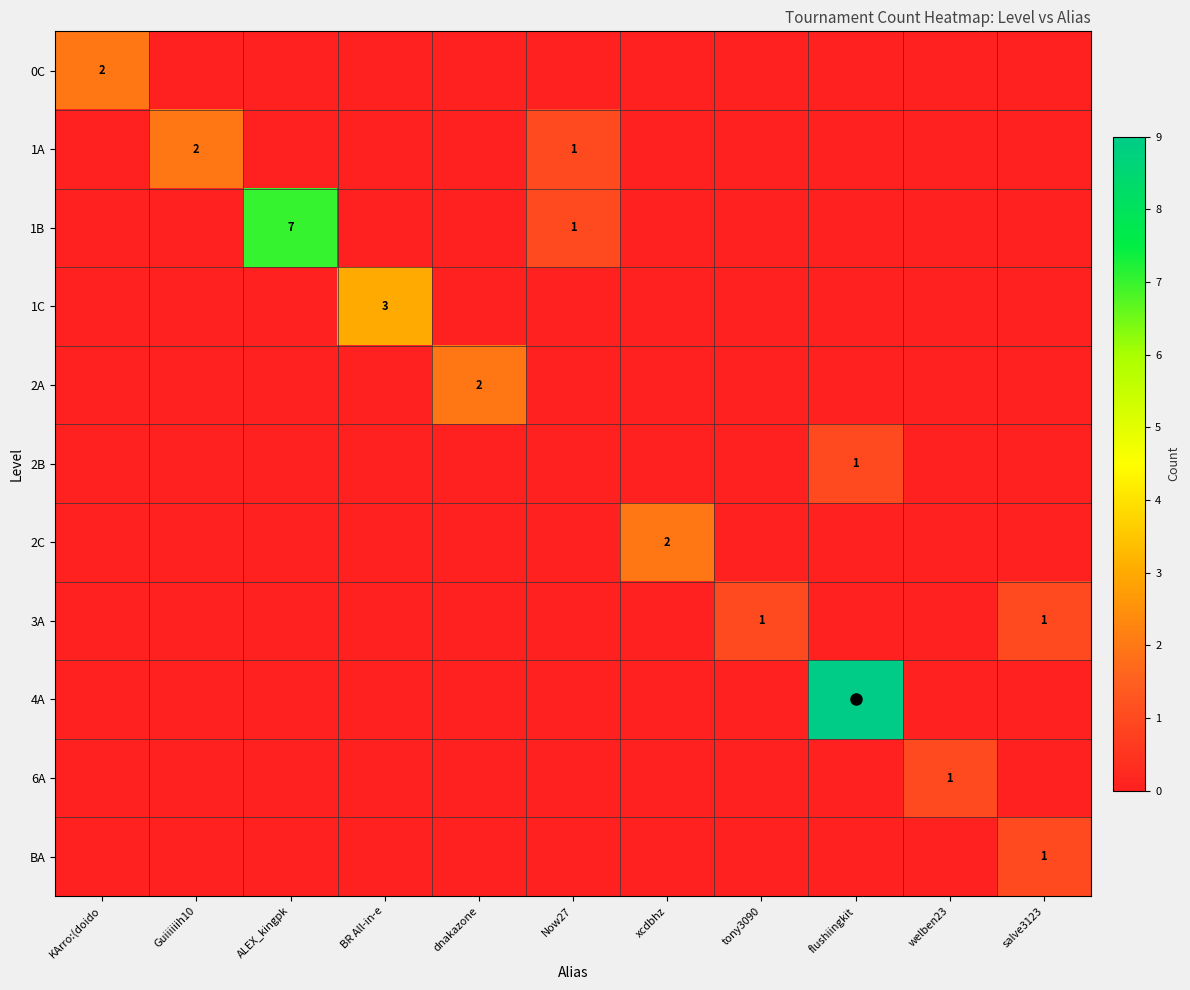

What is the spread (max minus min) of values at salve3123?

1